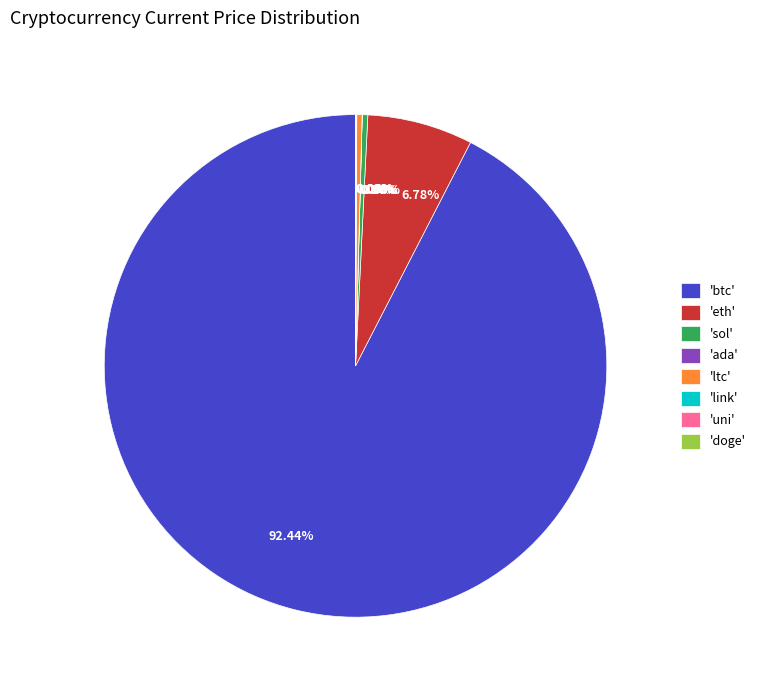

Which slice represents more than half of the pie?

'btc'